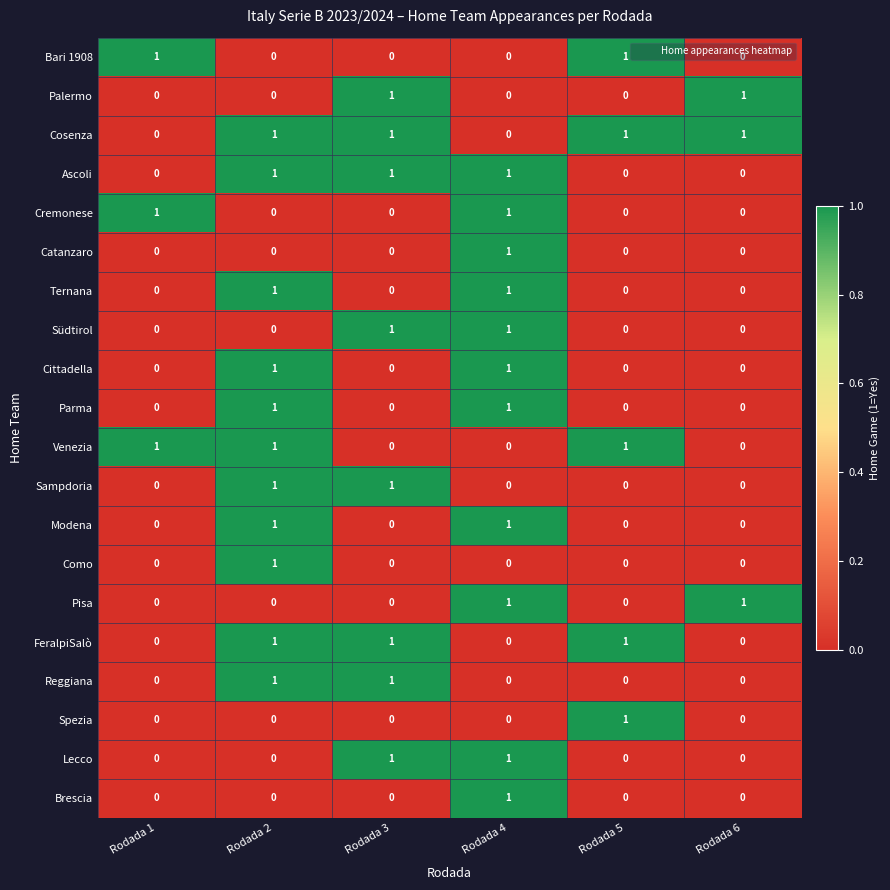

What is the greatest value displayed?

1